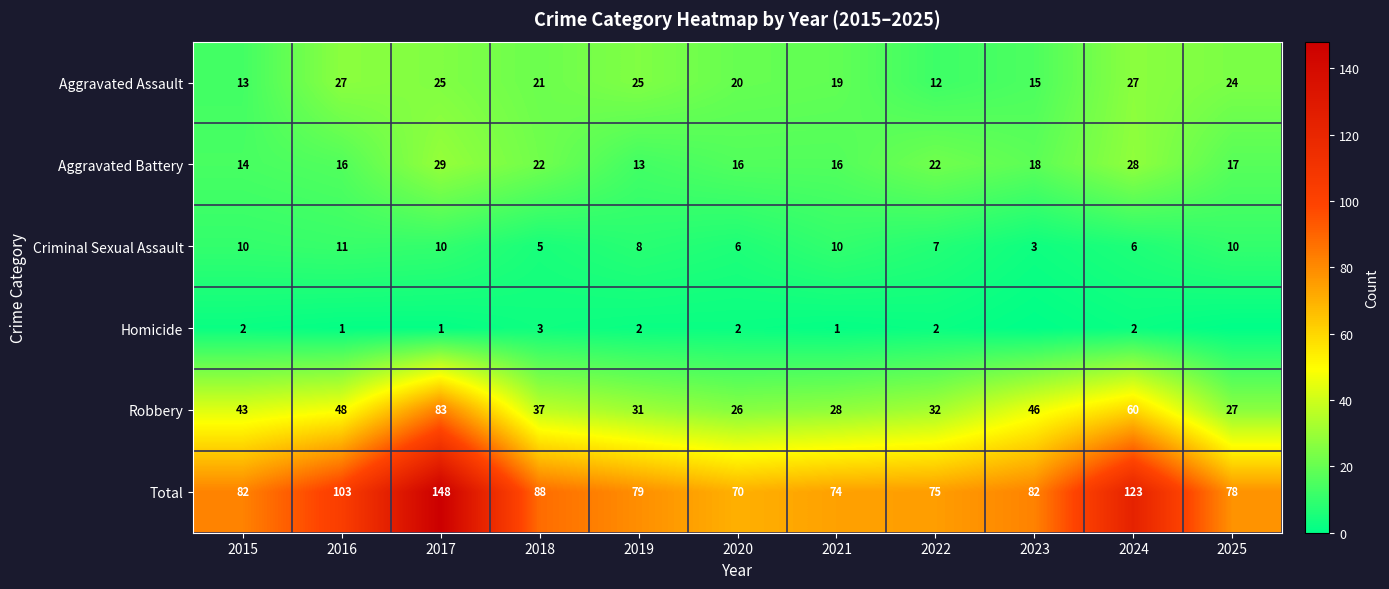

What is the greatest value displayed?

148